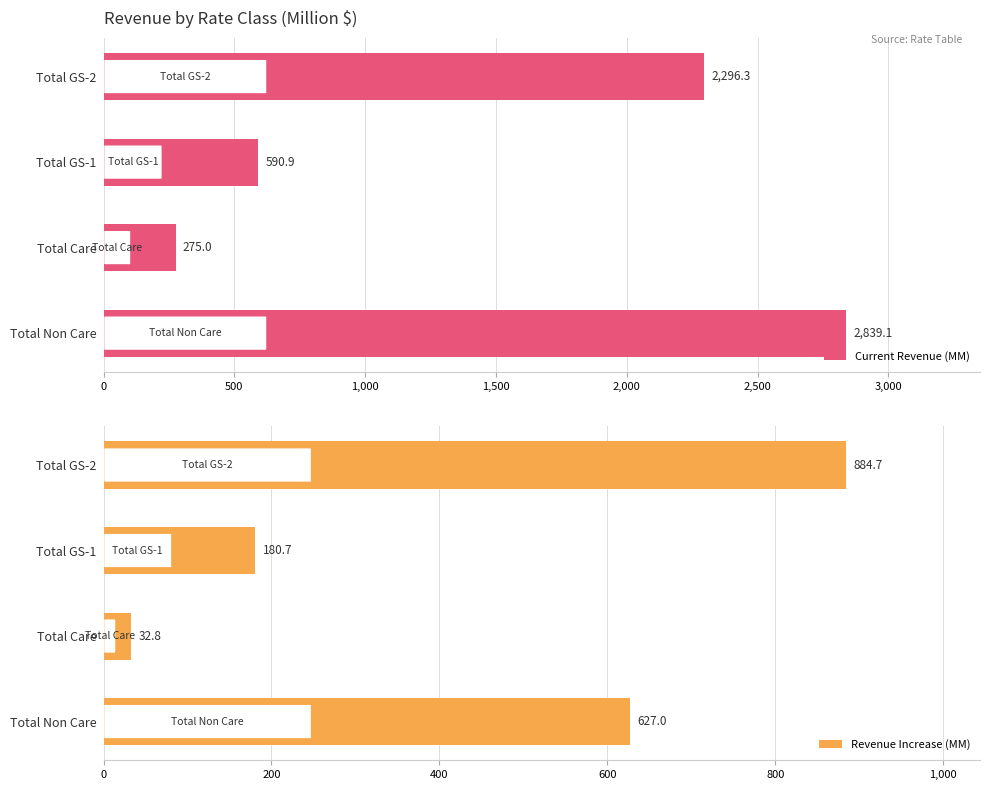

Reading right to left, transcribe all the data shown in this chart.

Current Revenue (MM): 2296.3	590.9	275.0	2839.1
Revenue Increase (MM): 884.7	180.7	32.8	627.0